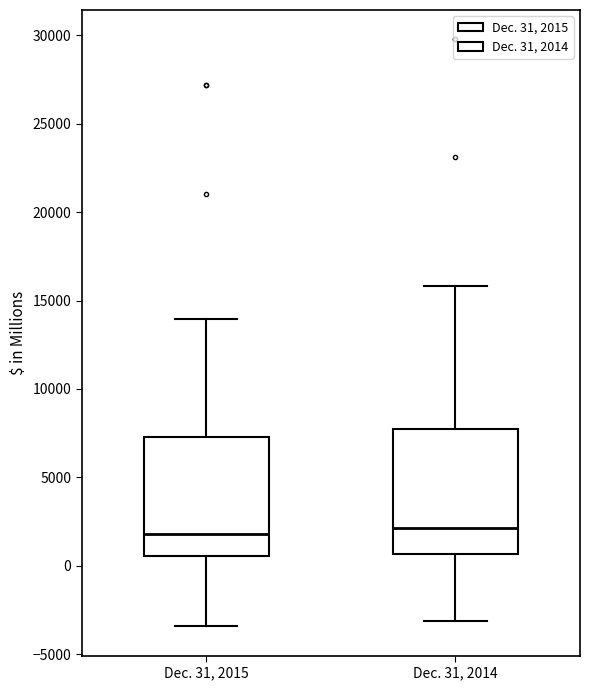

Where does the median line of the box for Dec. 31, 2015 sit on the y-axis? The values are not printed on the chart, so give them approximately, as read against the axis.

2000